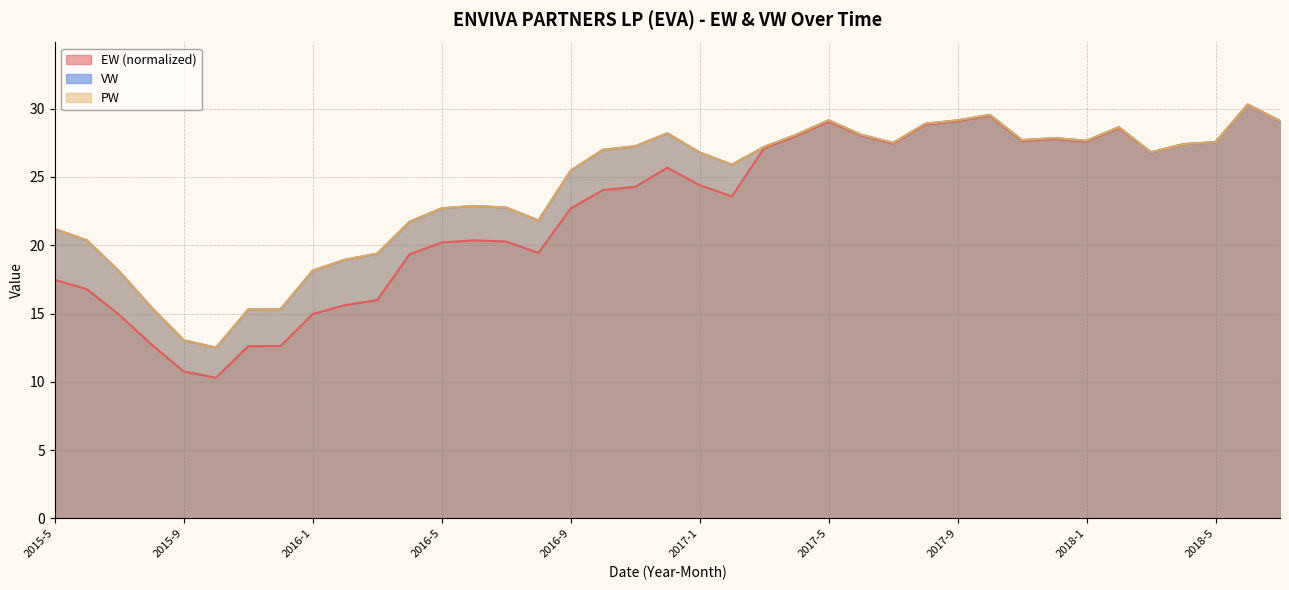

At which category is the sum across all series the highest?

2018-6